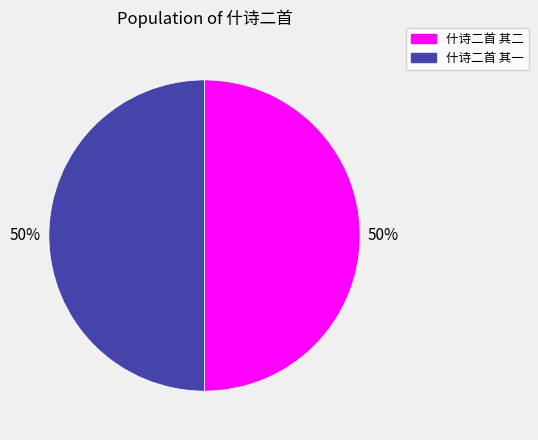

To the nearest percent, what is the combined percentage of 什诗二首 其一 and 什诗二首 其二?

100%